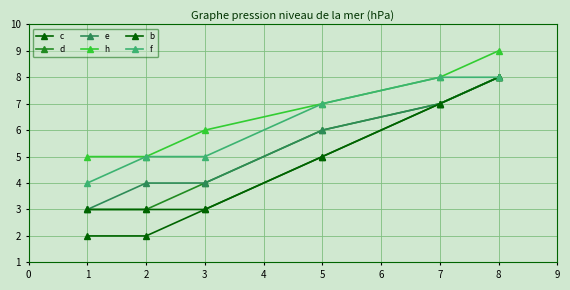

Reading left to right, extract all data points from this chart.

c: 2	2	3	5	7	8
d: 3	3	4	6	7	8
e: 3	4	4	6	7	8
h: 5	5	6	7	8	9
b: 3	3	3	5	7	8
f: 4	5	5	7	8	8